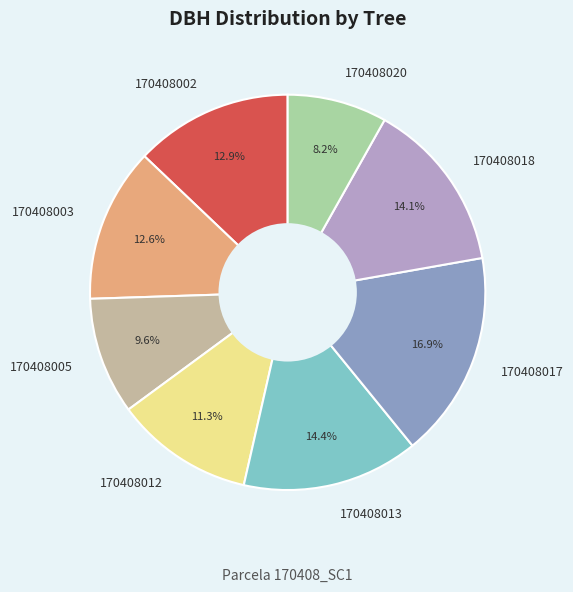

How many slices are in this pie chart?

8